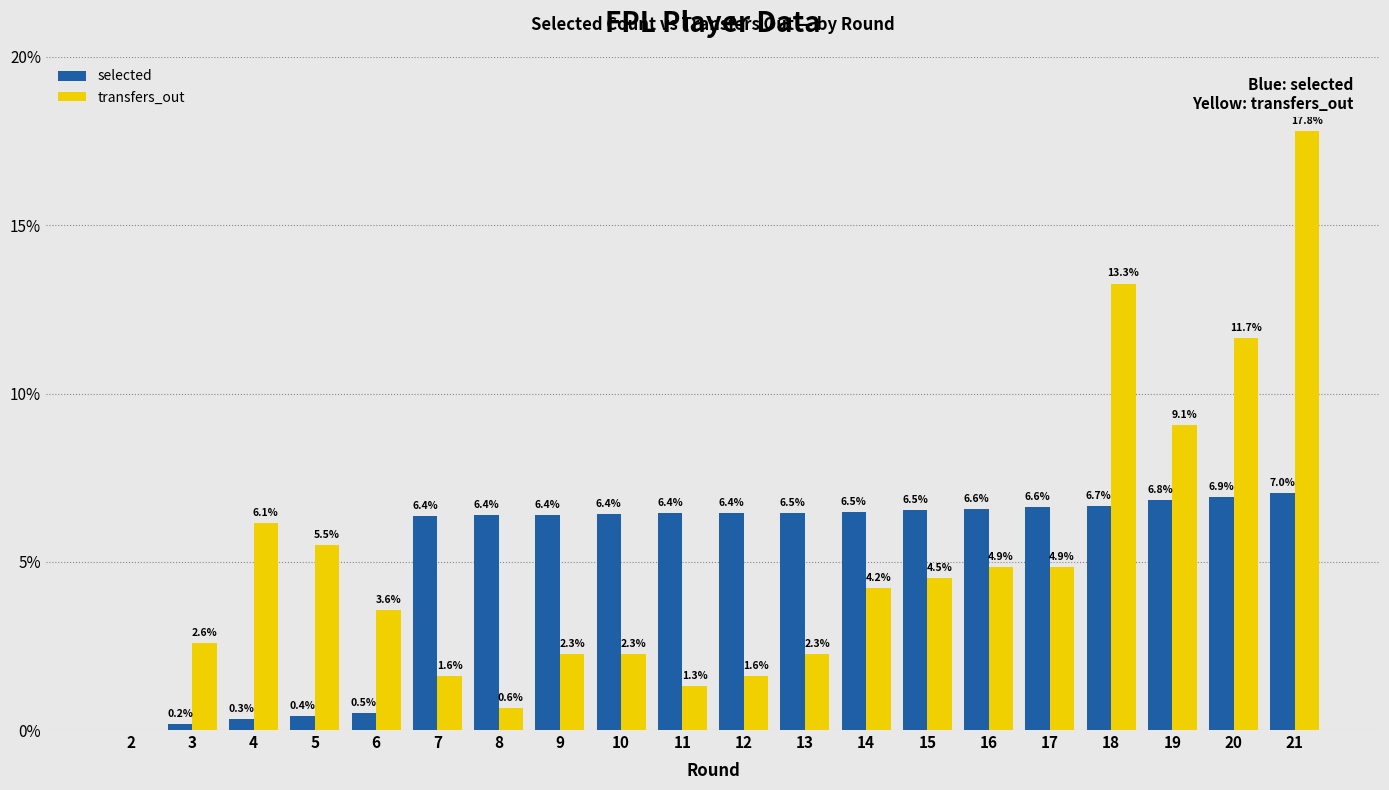

Between 12 and 21, which series saw the biggest shift?

transfers_out